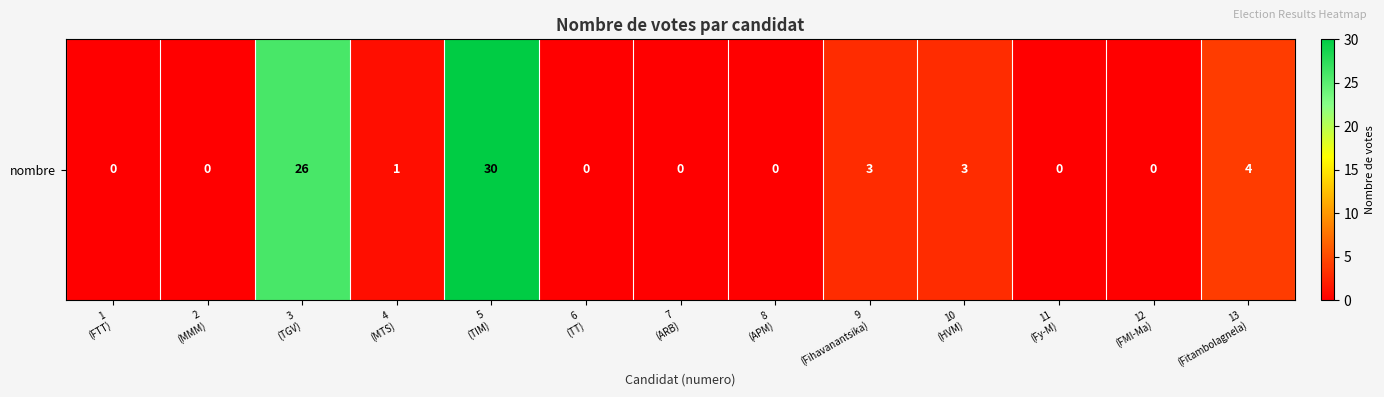

Reading right to left, what are all the values shown in this chart?

13
(Fitambolagnela)=4	12
(FMI-Ma)=0	11
(Fy-M)=0	10
(HVM)=3	9
(Fihavanantsika)=3	8
(APM)=0	7
(ARB)=0	6
(TT)=0	5
(TIM)=30	4
(MTS)=1	3
(TGV)=26	2
(MMM)=0	1
(FTT)=0